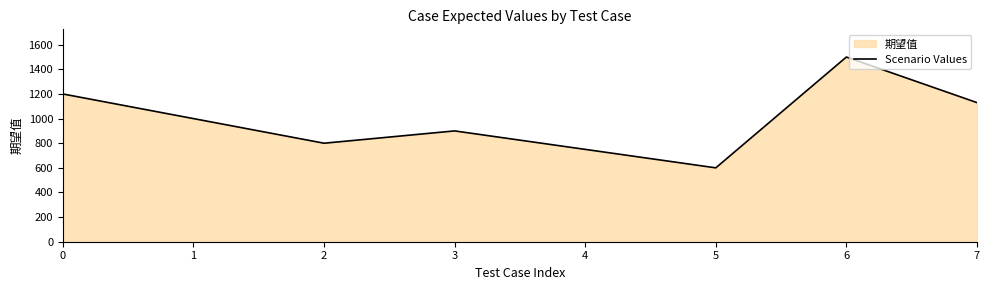

How many lines are shown in the chart?

1